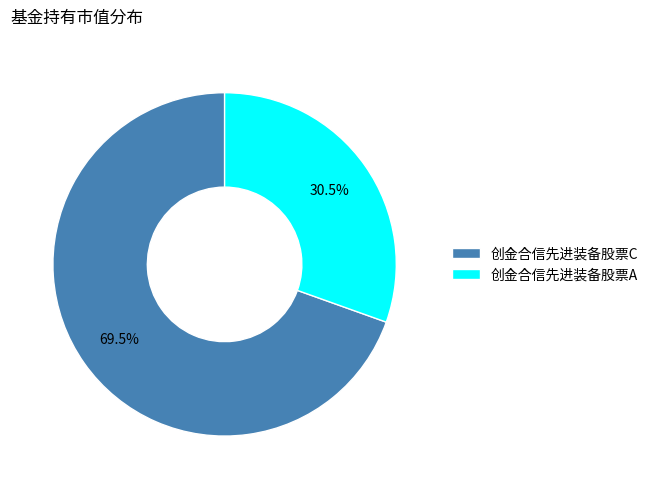

How many segments does this pie chart have?

2